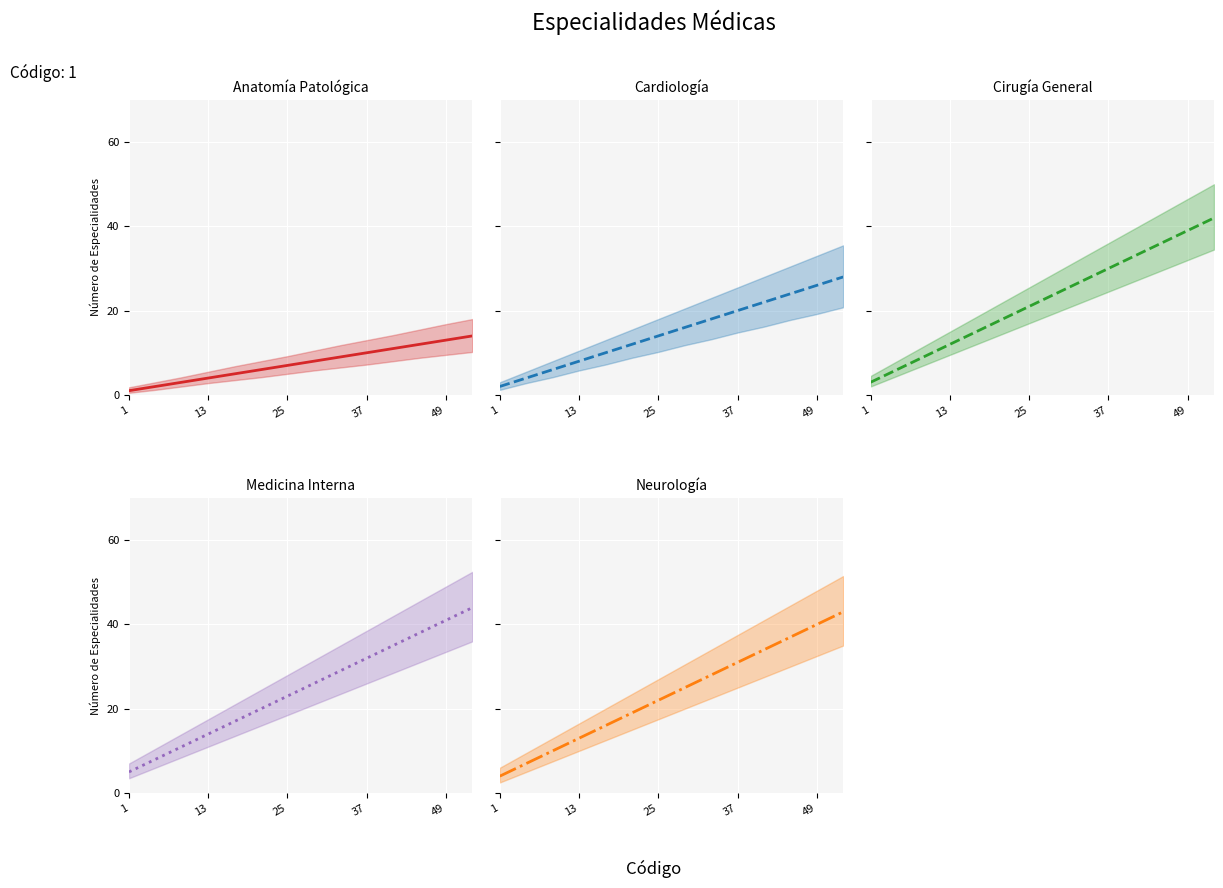

The Cardiología (mean) series shows 33 at 37. True or false?

False